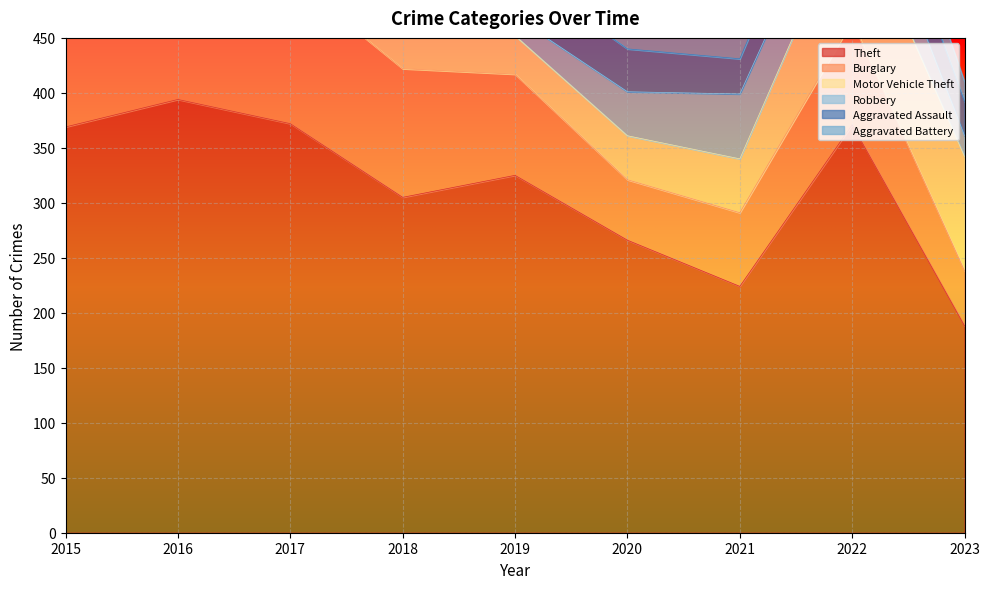

What is the spread (max minus min) of values at 2016?

362